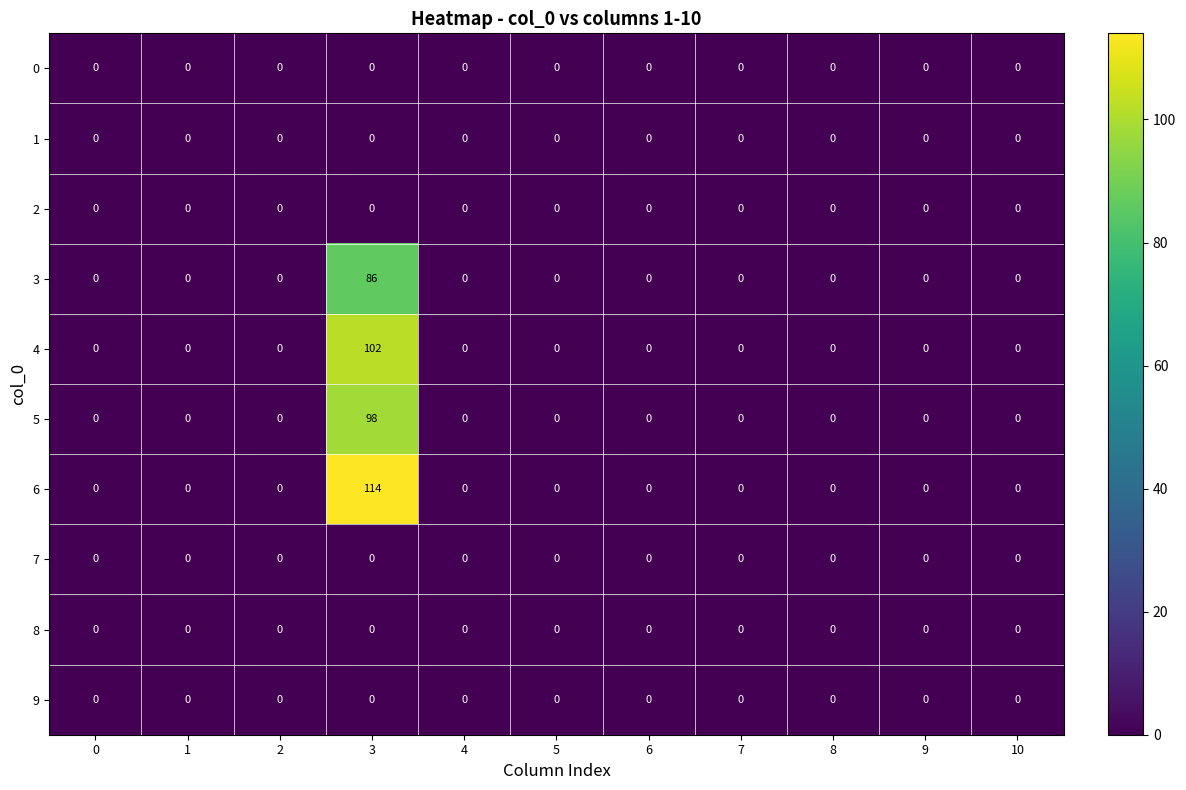

The 3 series shows 86 at 3. True or false?

True